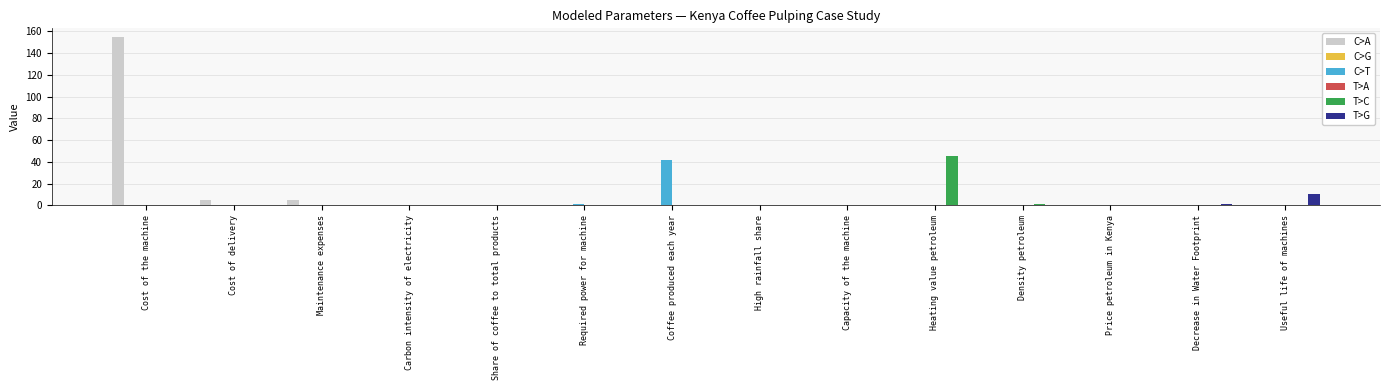

What is the sum of all C>A values?

165.0